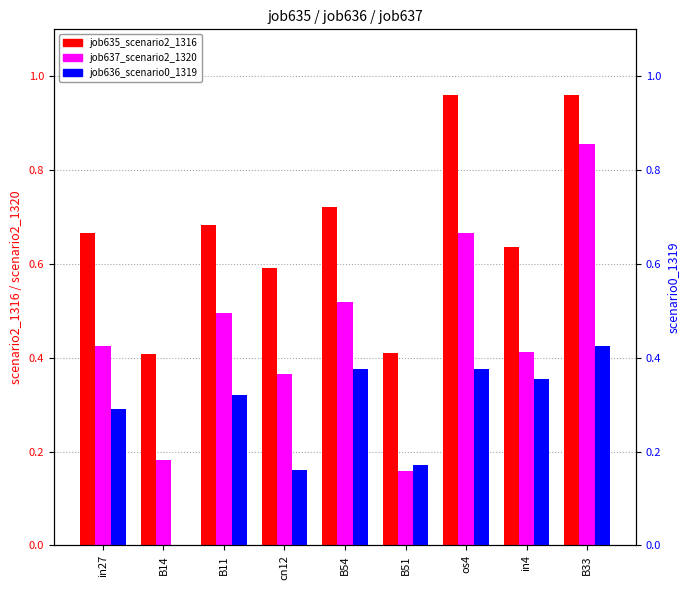

What are all the series names shown in the legend?

job635_scenario2_1316, job637_scenario2_1320, job636_scenario0_1319